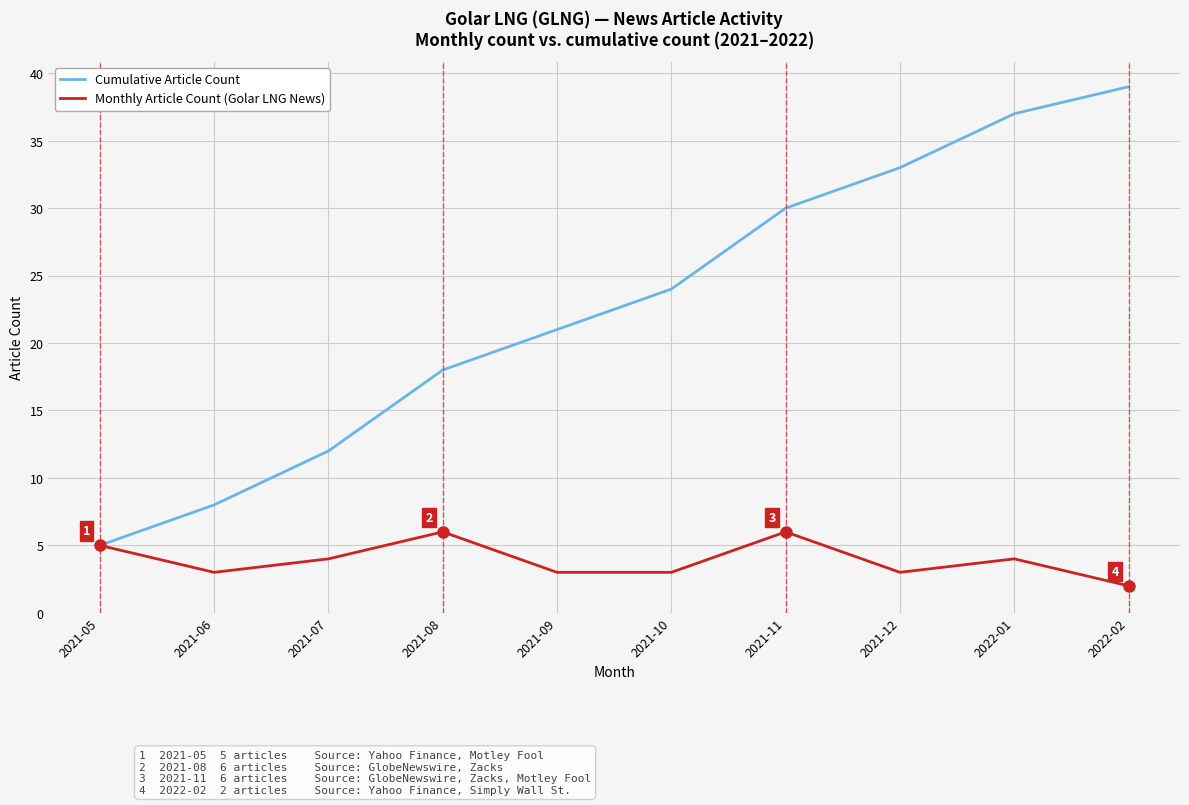

What position from the right is 2022-02?

1